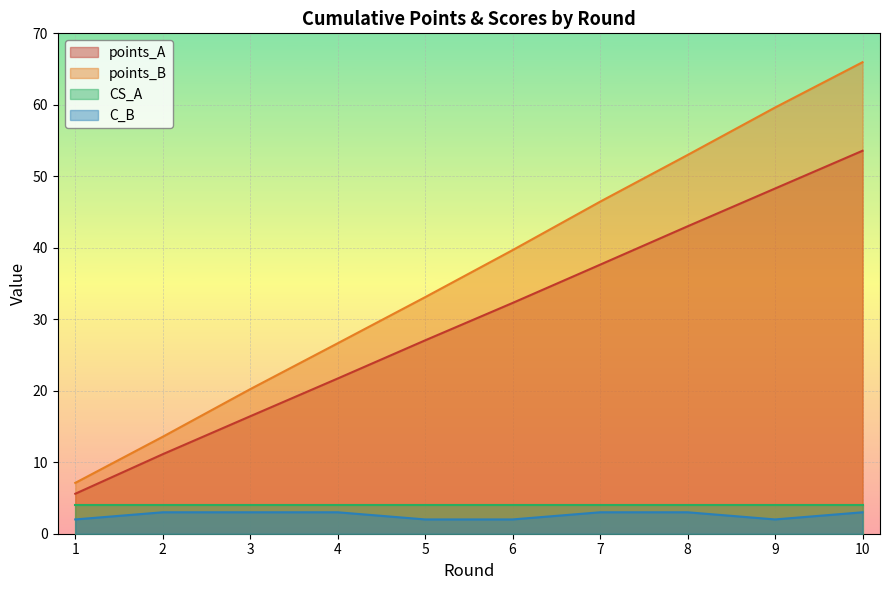

What is the value of the points_B point at the 4th from the left?

26.6